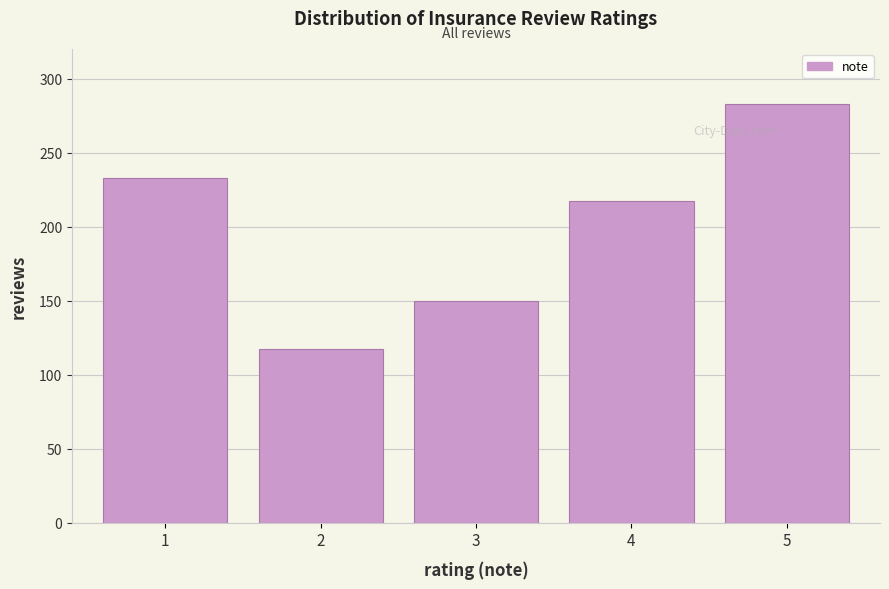

Reading right to left, list all the values displayed in this chart.

283	217	150	117	233